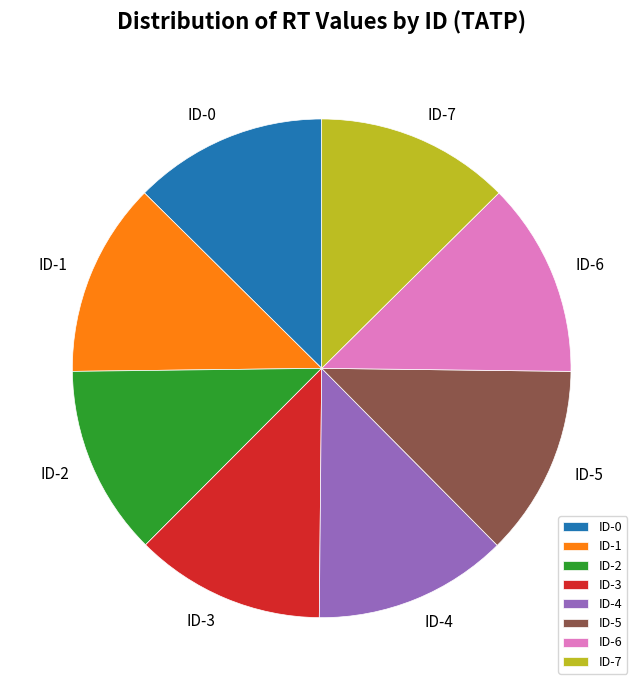

Is ID-1 the majority of the pie?

No